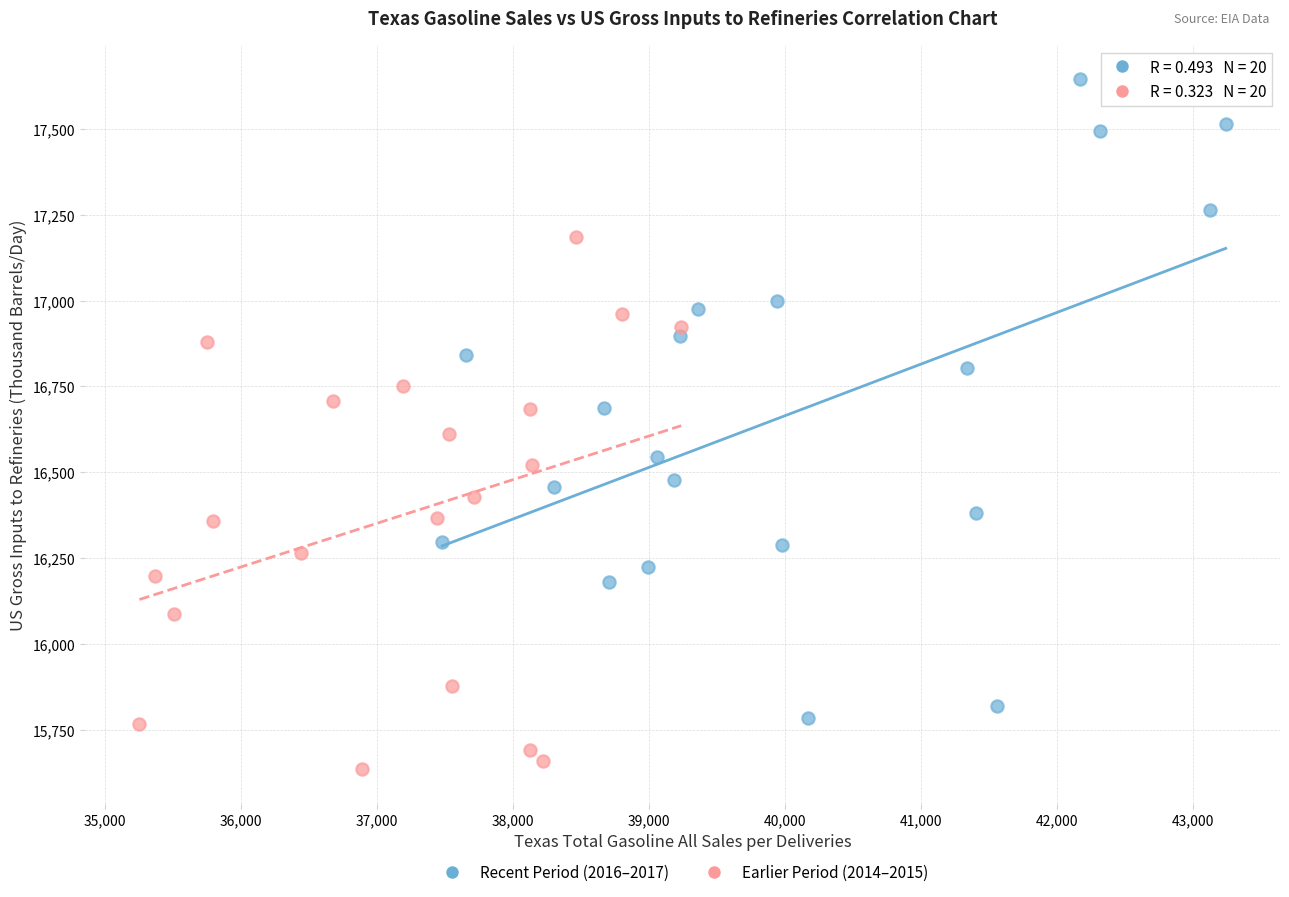

Which series contains the lowest Y value?

Earlier Period (2014–2015)